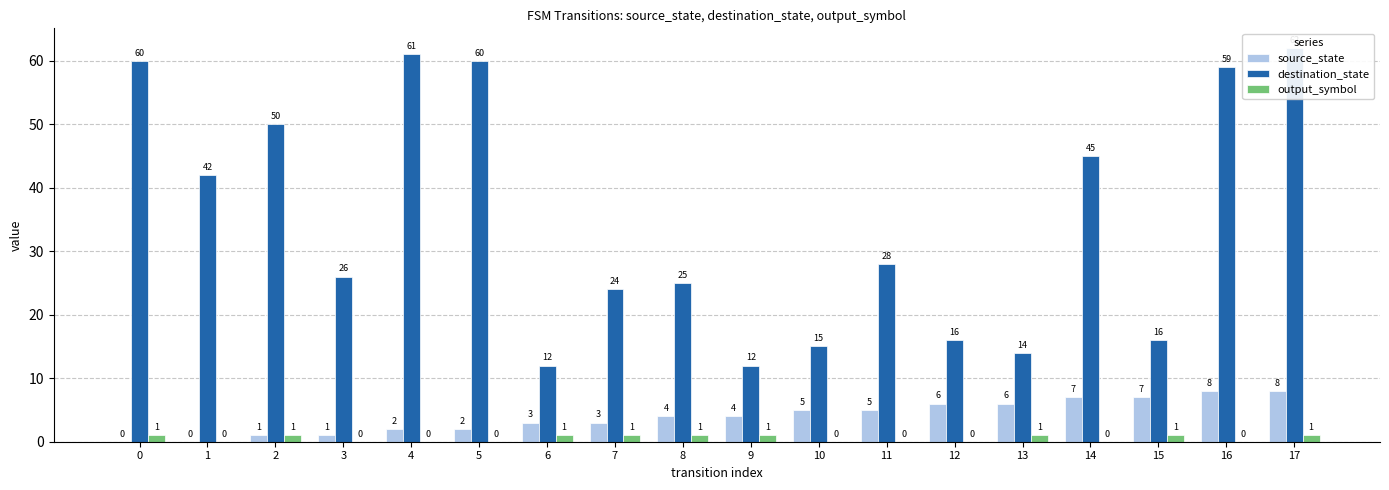

Which label corresponds to the largest value in the chart?

17